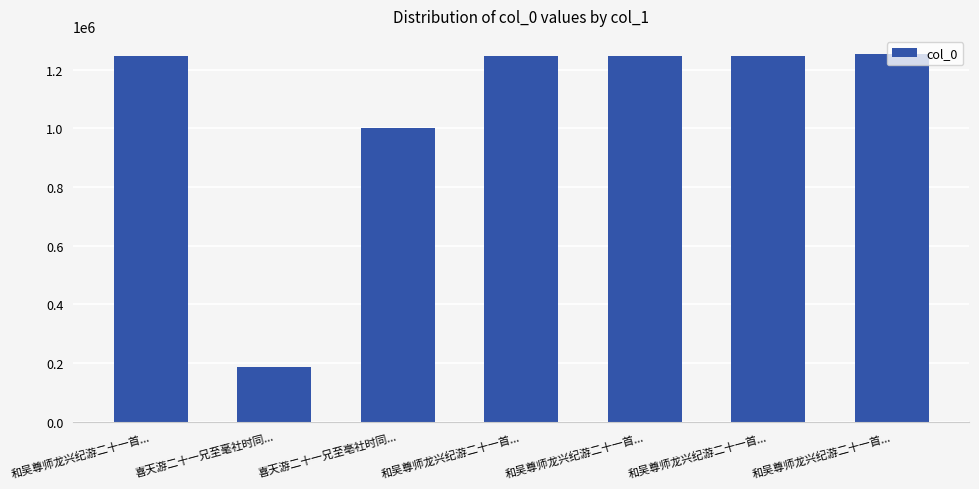

Does the chart contain any negative values?

No